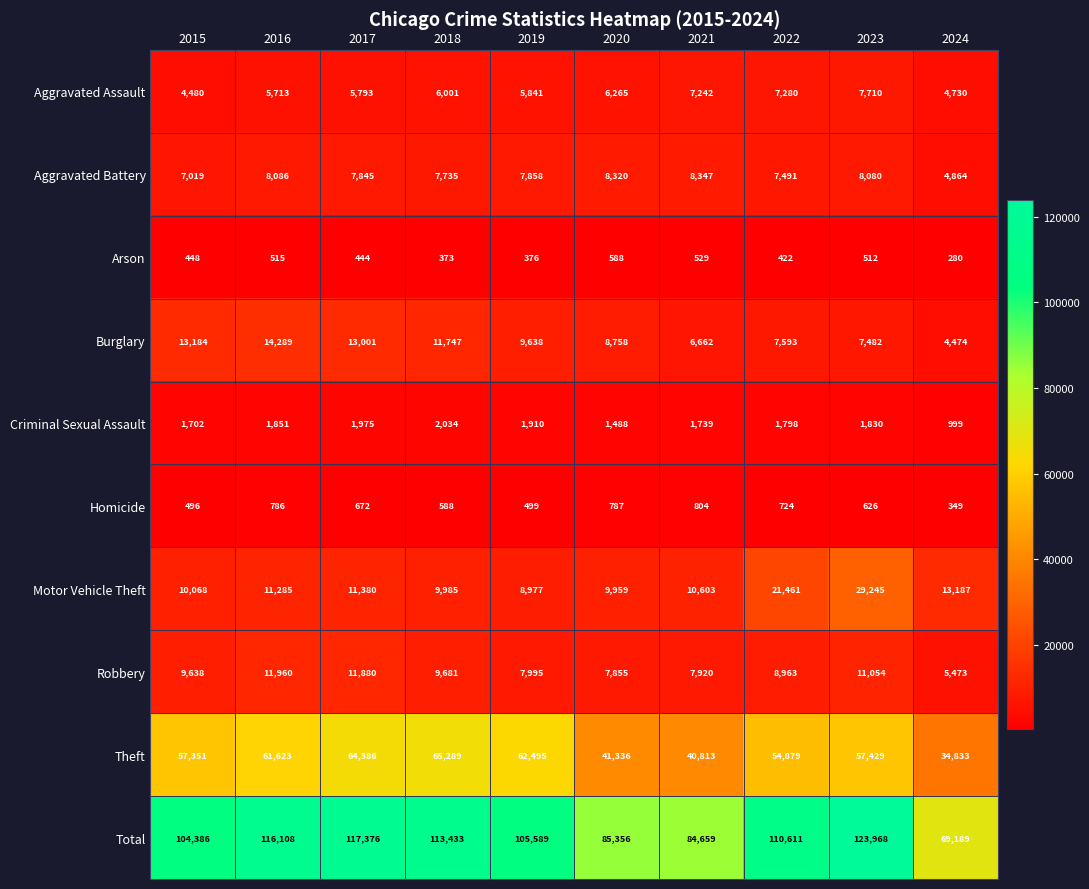

At which label does Burglary reach its peak?

2016